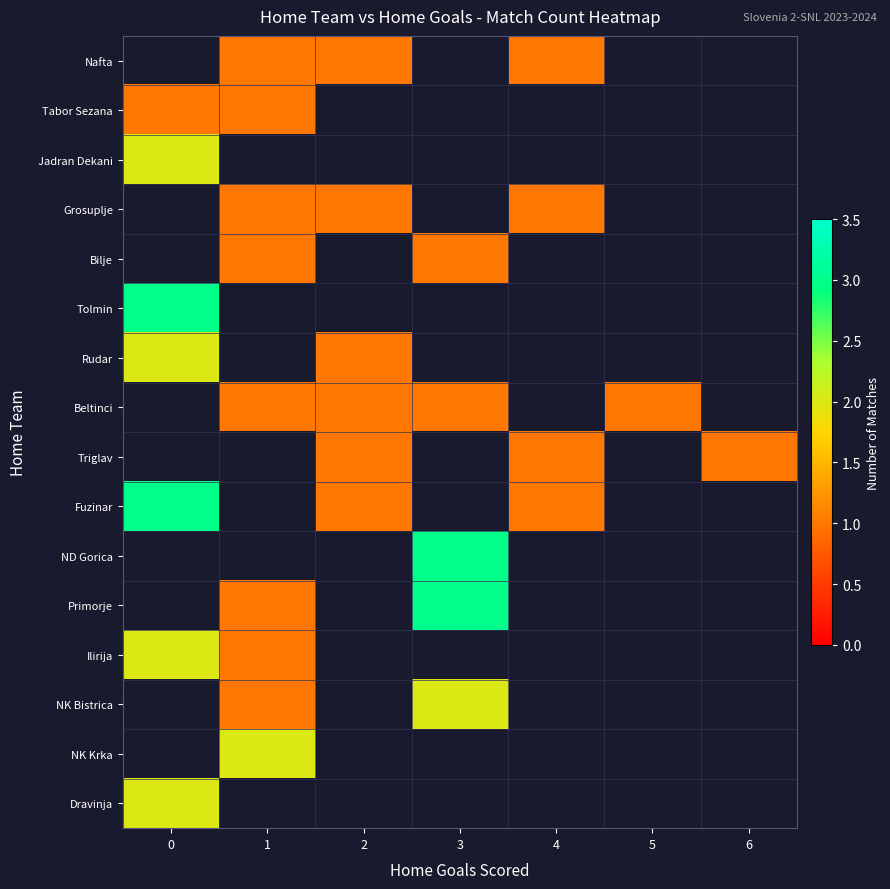

Between 5 and 1, which is larger?

1